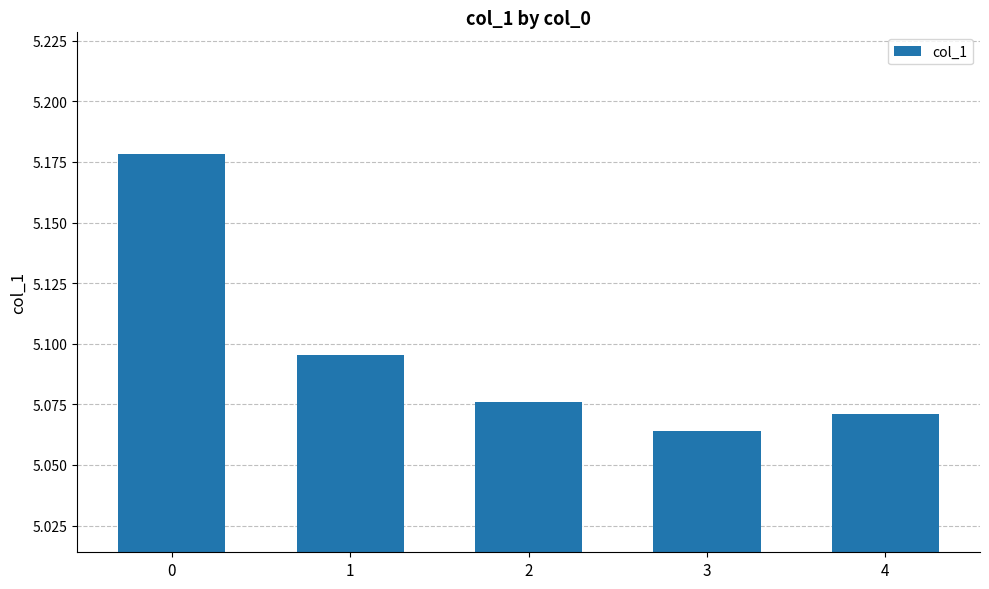

List the labels in order of value, largest first.

0, 1, 2, 4, 3